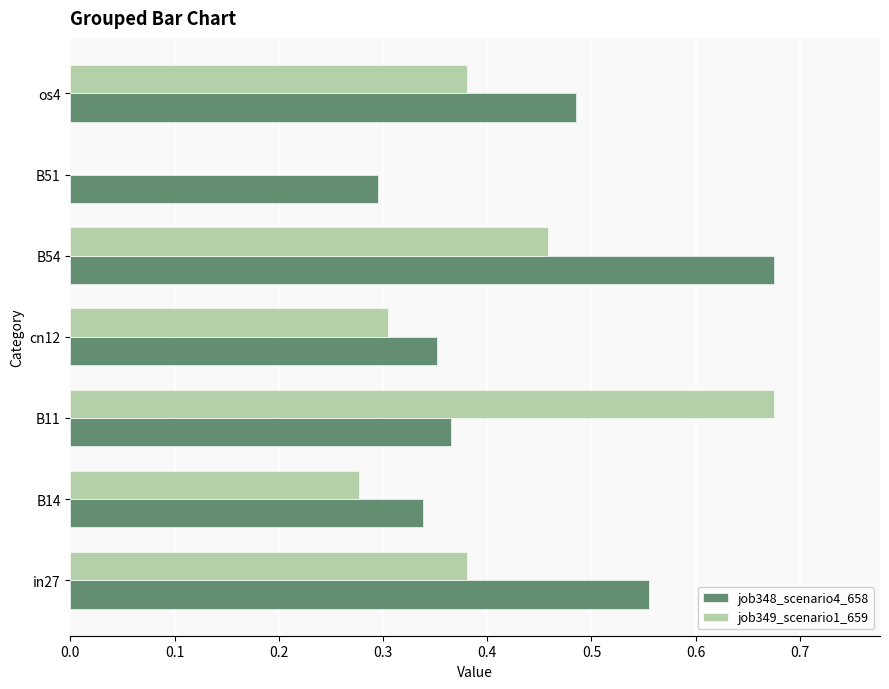

Is it true that job349_scenario1_659 equals -0.4 at B51?

False